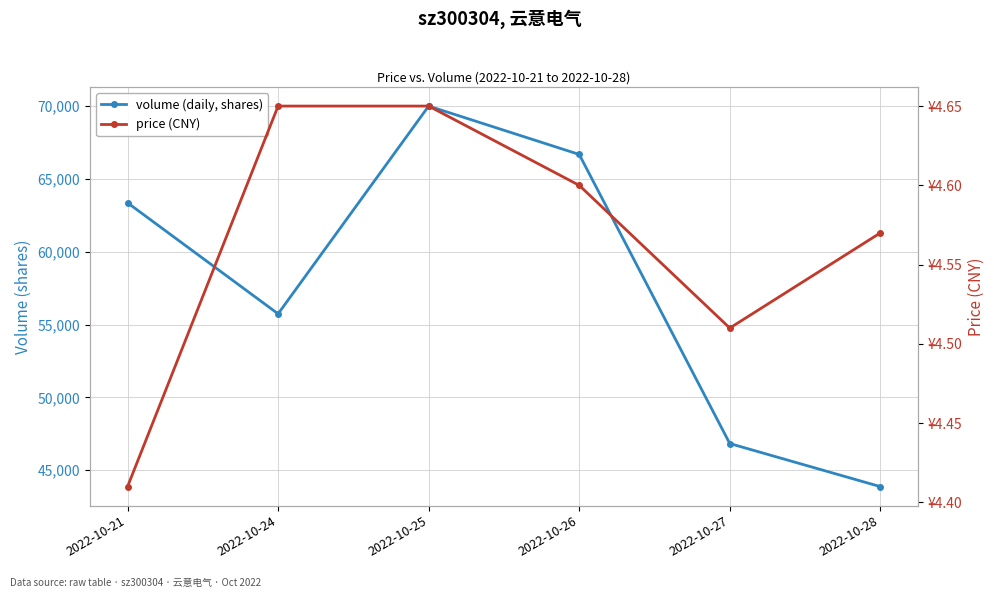

What is the difference between the second highest and second lowest values in the price (CNY) series?

0.1